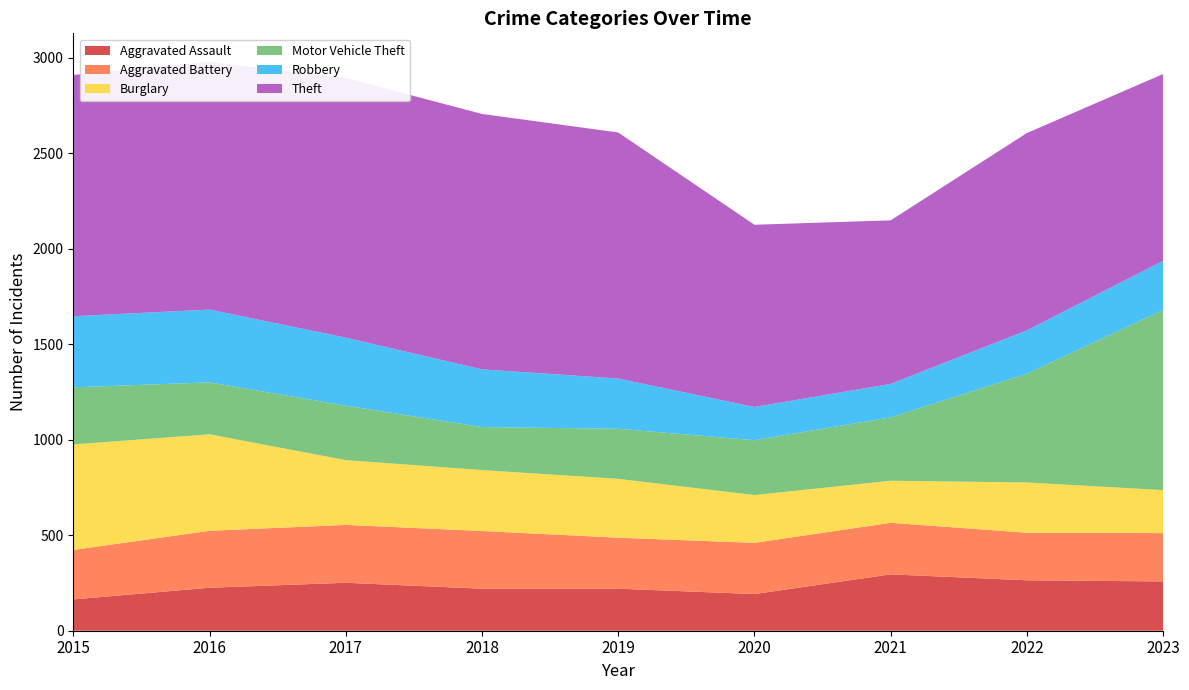

Reading left to right, extract all data points from this chart.

Aggravated Assault: 2015=164	2016=225	2017=251	2018=220	2019=220	2020=192	2021=295	2022=264	2023=258
Aggravated Battery: 2015=259	2016=298	2017=303	2018=302	2019=267	2020=268	2021=270	2022=249	2023=253
Burglary: 2015=552	2016=505	2017=339	2018=319	2019=308	2020=250	2021=220	2022=263	2023=225
Motor Vehicle Theft: 2015=299	2016=272	2017=285	2018=225	2019=262	2020=287	2021=332	2022=569	2023=943
Robbery: 2015=372	2016=381	2017=356	2018=302	2019=263	2020=174	2021=175	2022=227	2023=257
Theft: 2015=1263	2016=1297	2017=1359	2018=1337	2019=1288	2020=954	2021=856	2022=1033	2023=978